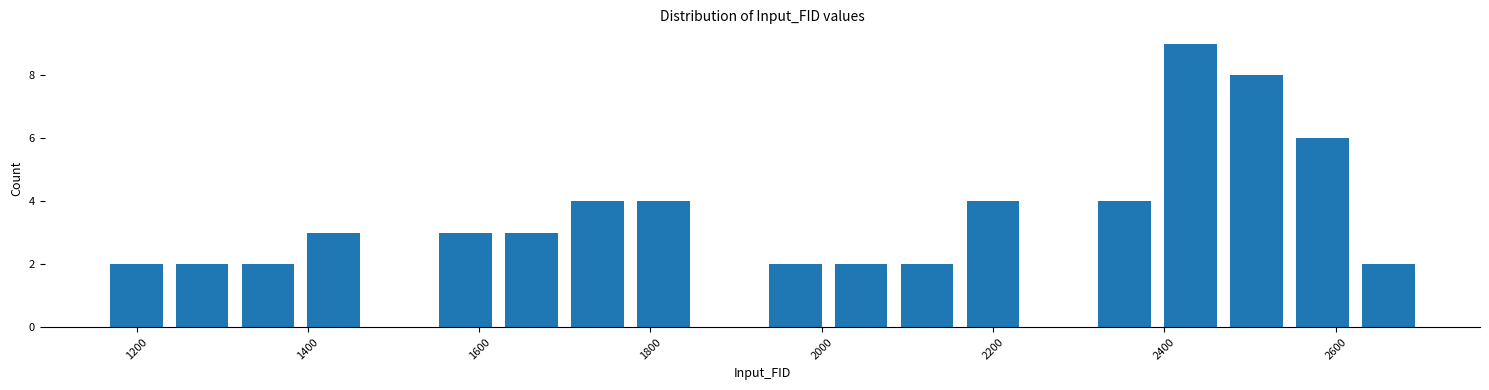

Around what value on the x-axis is the tallest bar? Give the approximate position of its centre, as read against the axis.

2440